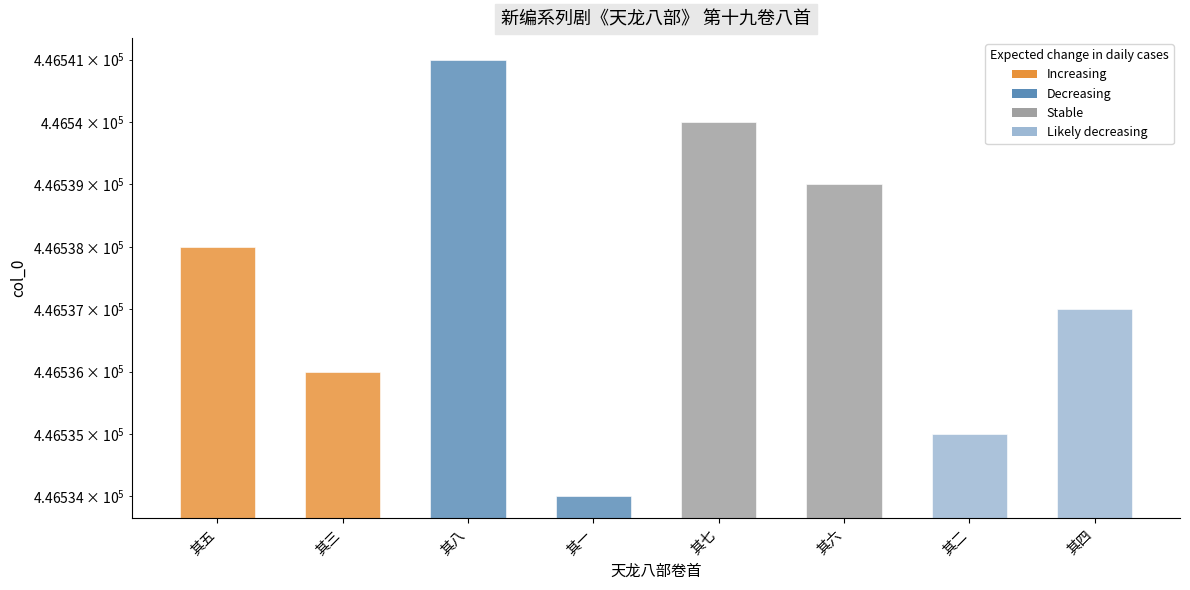

Rank the categories by value from lowest to highest.

其一, 其二, 其三, 其四, 其五, 其六, 其七, 其八